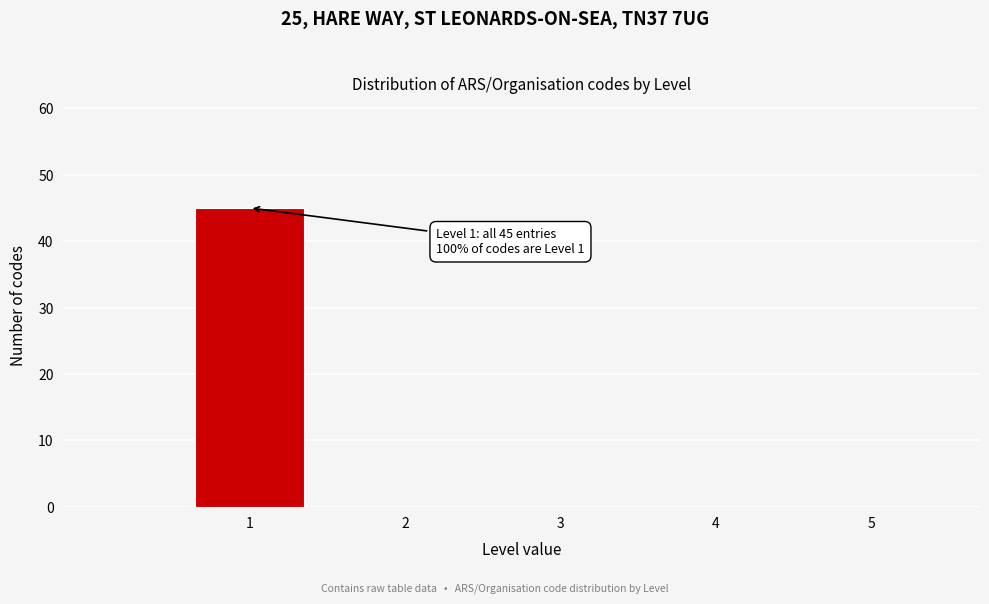

Over which range of the x-axis is the bar tallest?

0.5 to 1.5